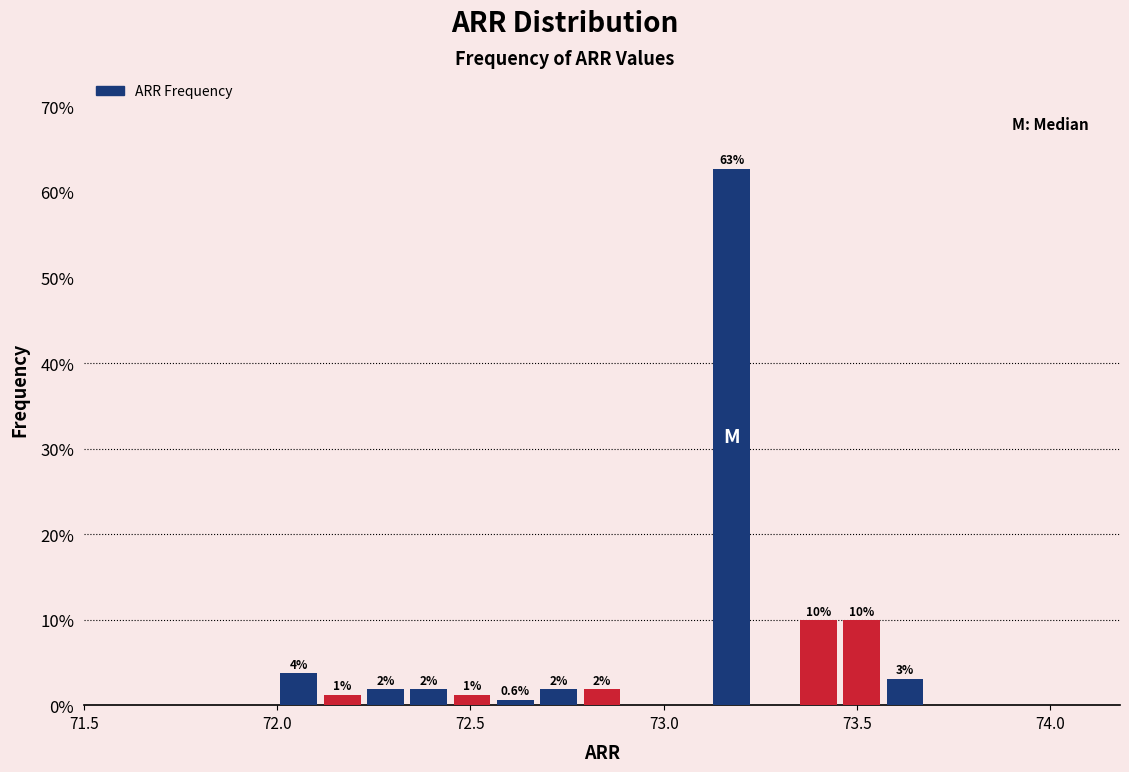

Around what value on the x-axis is the tallest bar? Give the approximate position of its centre, as read against the axis.

73.20